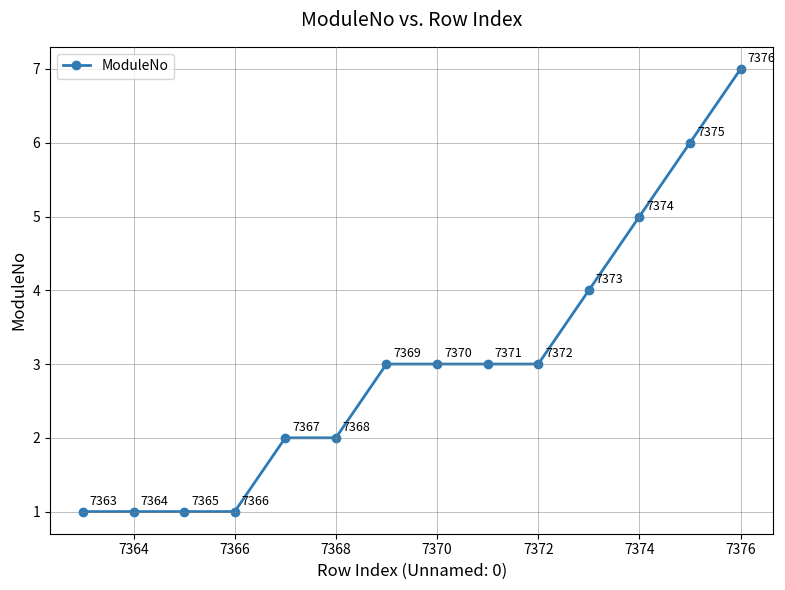

How many values are between 1 and 4?

11